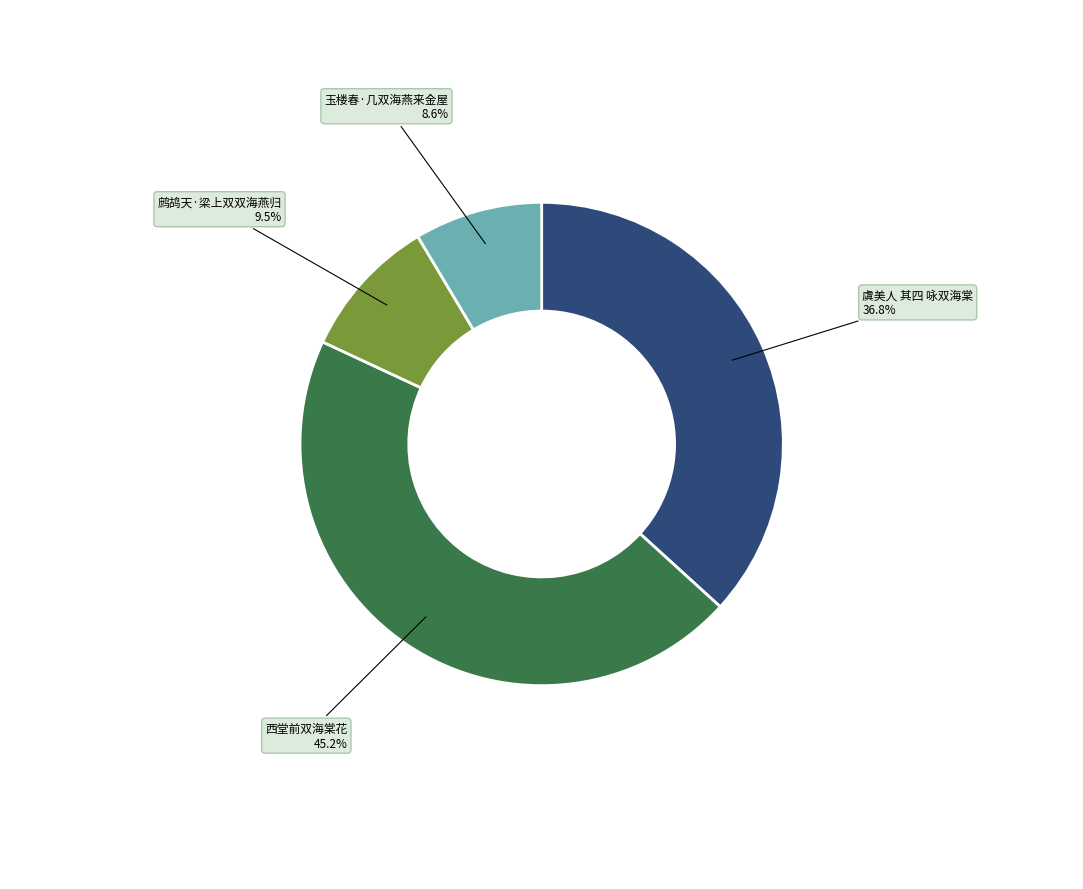

Is there any slice that represents more than half of the pie?

No